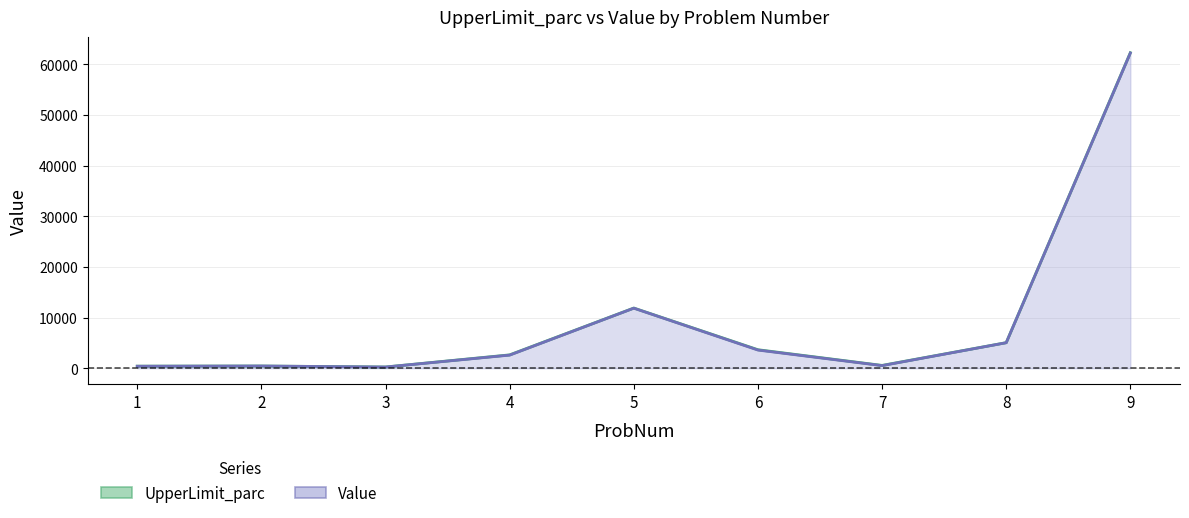

Reading left to right, list all the values displayed in this chart.

UpperLimit_parc: 412.5	440.0	247.5	2640.0	11880.0	3656.5	561.0	5049.0	62277.6
Value: 394.0	440.0	238.0	2592.0	11856.0	3588.0	517.0	5037.0	62212.0